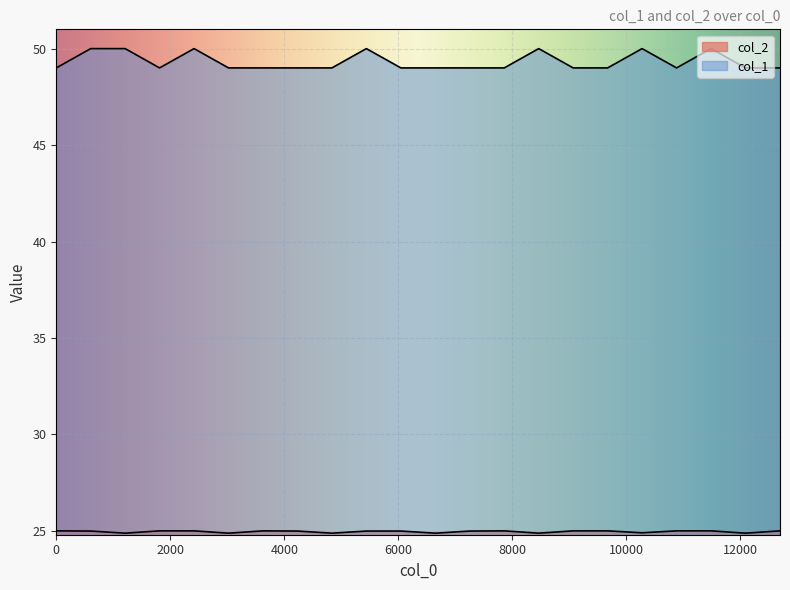

Which series has the widest spread of values?

col_1